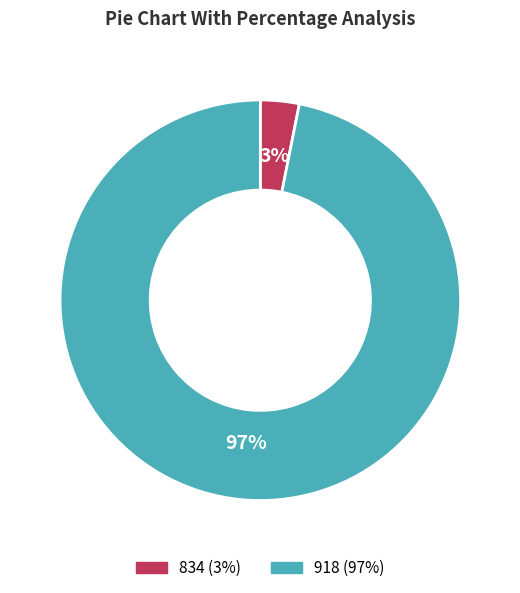

Rank the categories by value from lowest to highest.

834, 918